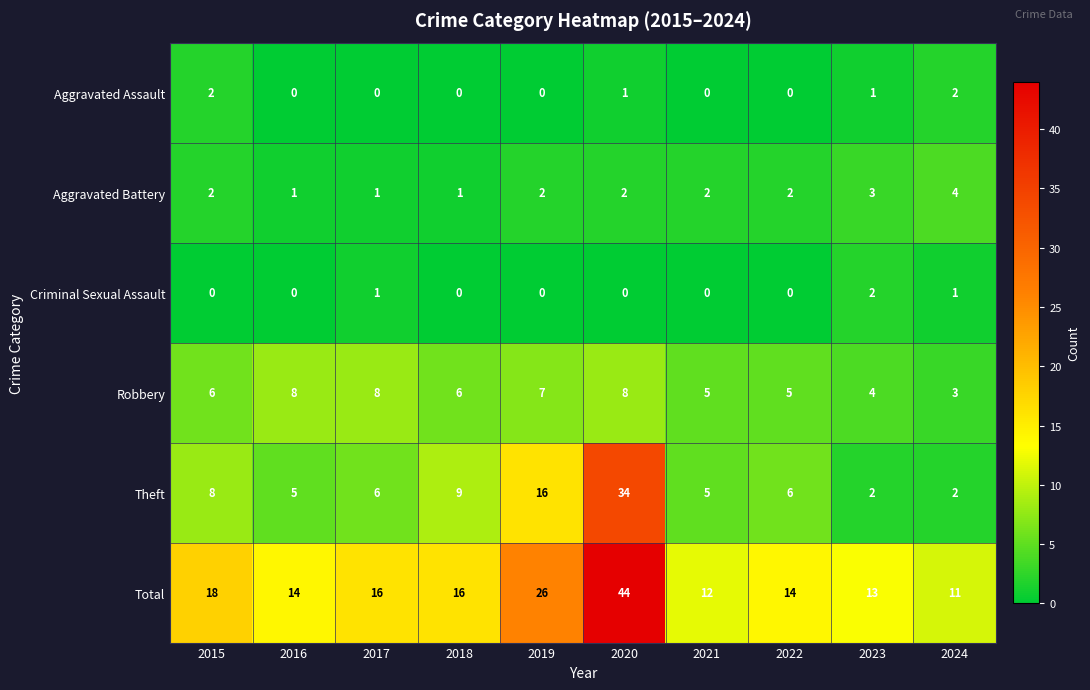

At which label does Aggravated Battery reach its peak?

2024